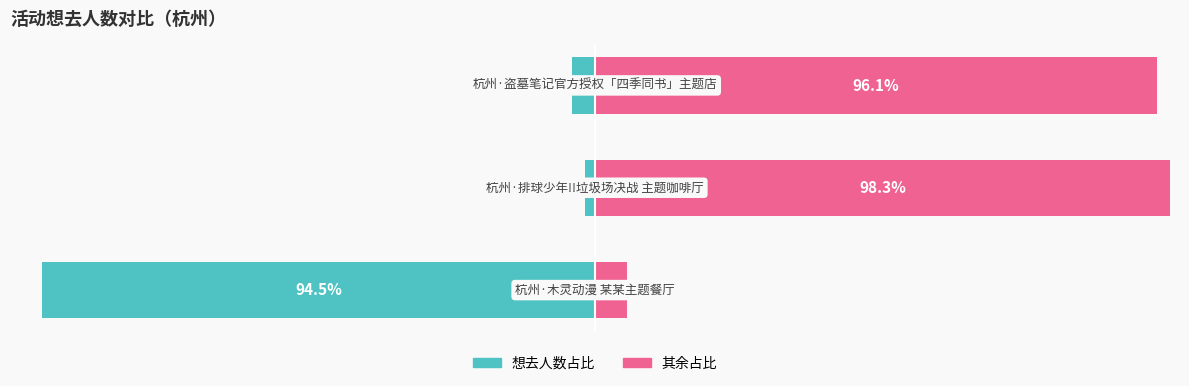

What is the greatest value displayed?

98.3